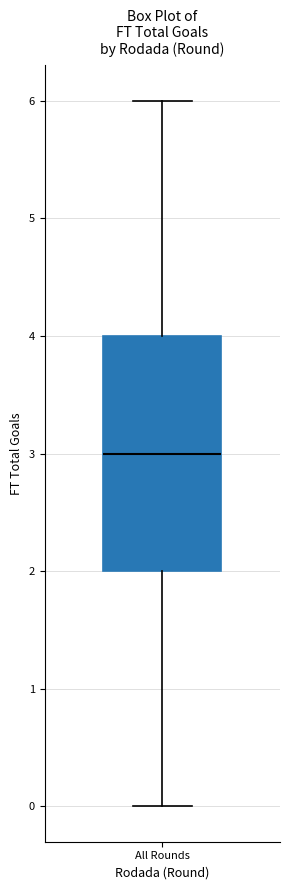

Read this box plot against the y-axis: the position of the median line, the range covered by the box, and the ends of both whiskers. The values are not printed on the chart, so give them approximately, as read against the axis.

median 3, box 2 to 4, whiskers 0 to 6